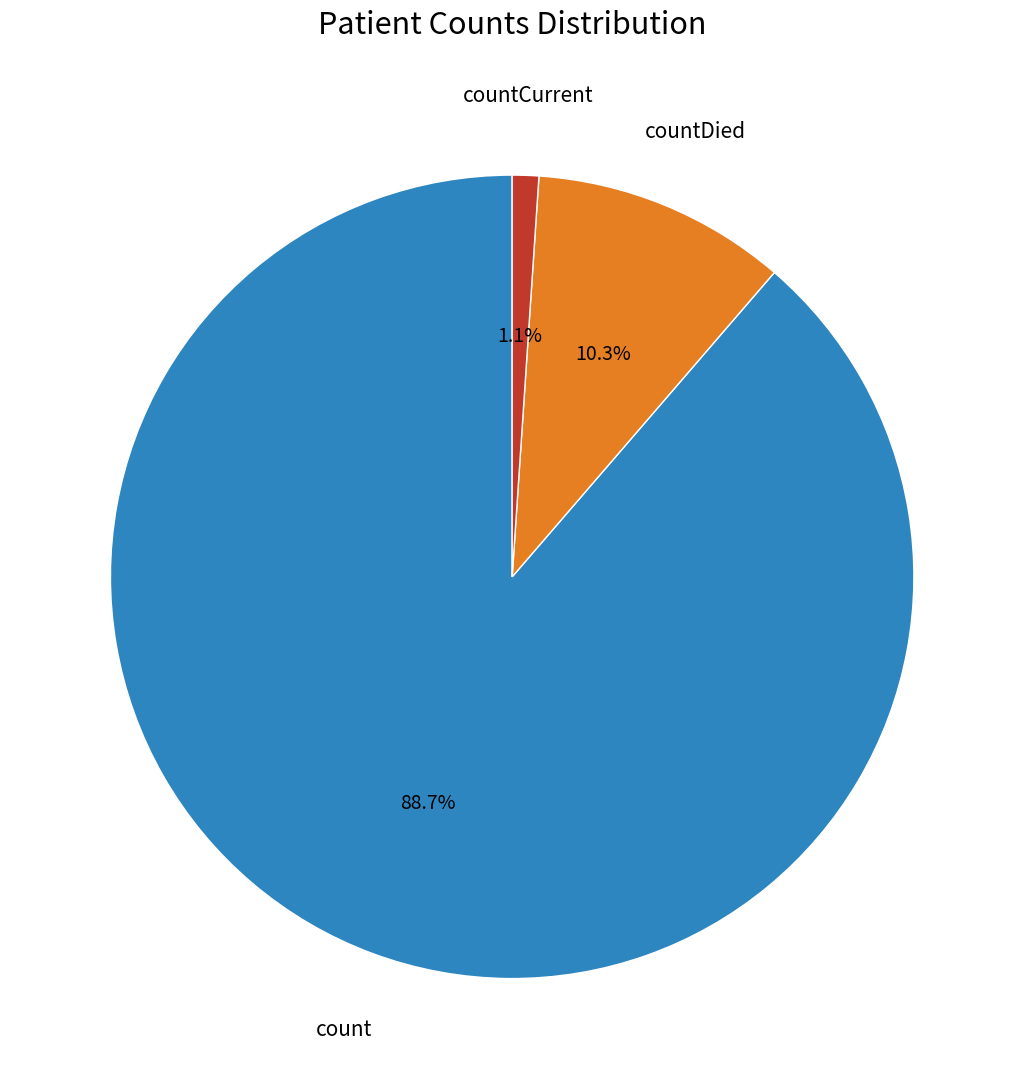

What percentage do countCurrent and count together represent?

89.7%